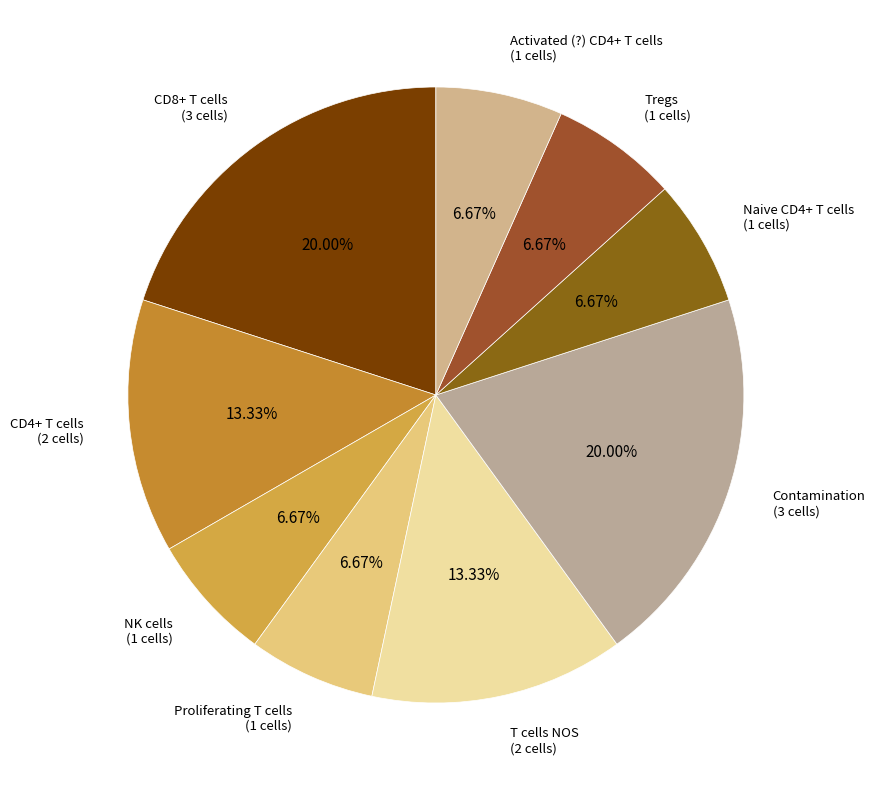

To the nearest percent, what is the average slice percentage?

11%